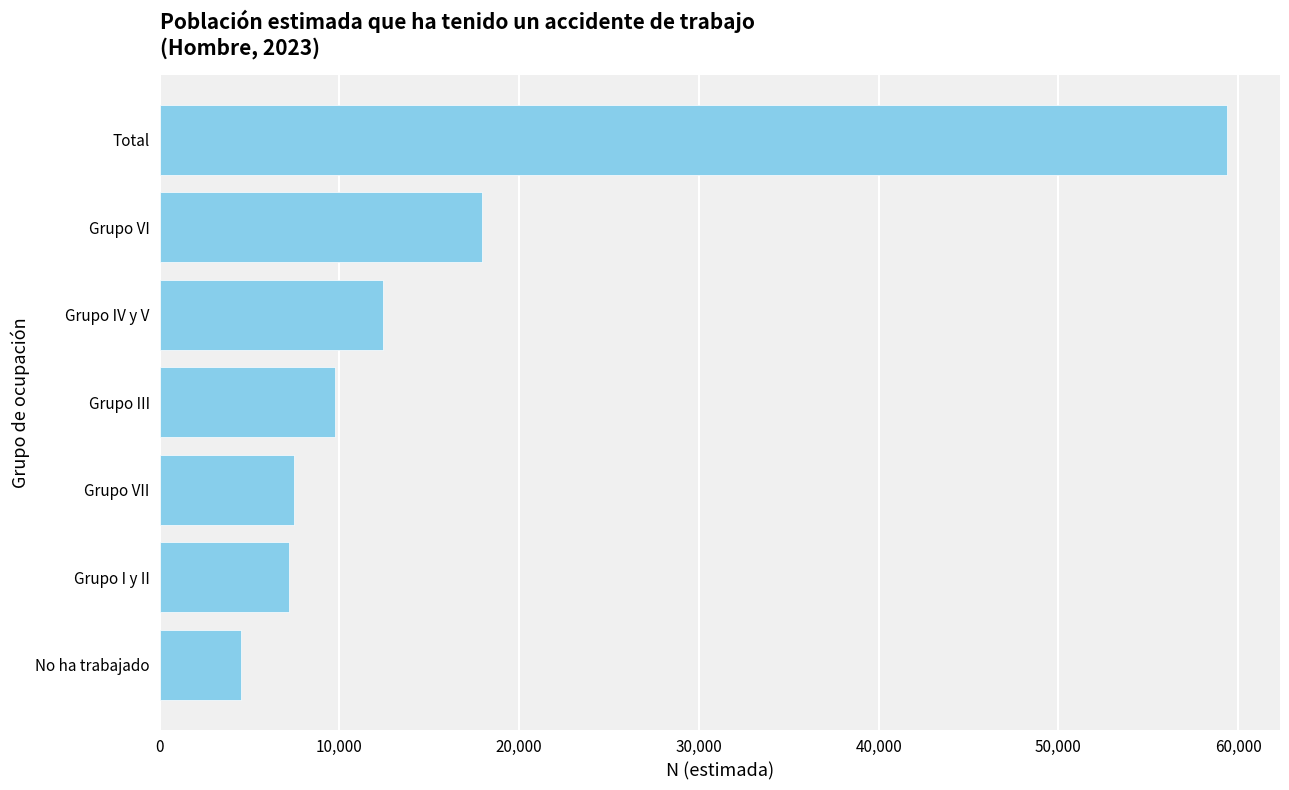

What is the label of the 1st bar from the bottom?

No ha trabajado